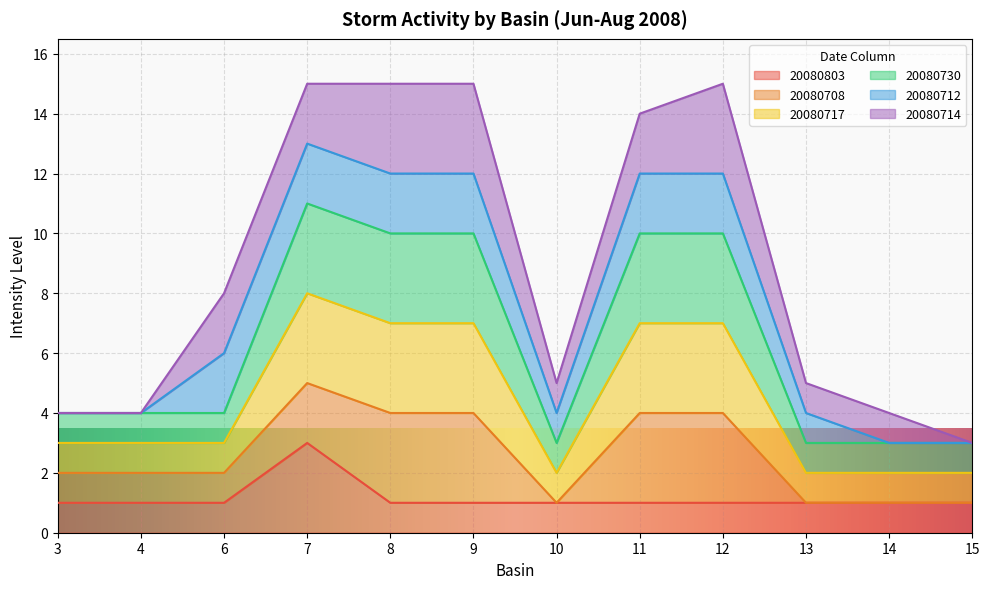

Where is the first local maximum for 20080730?

7